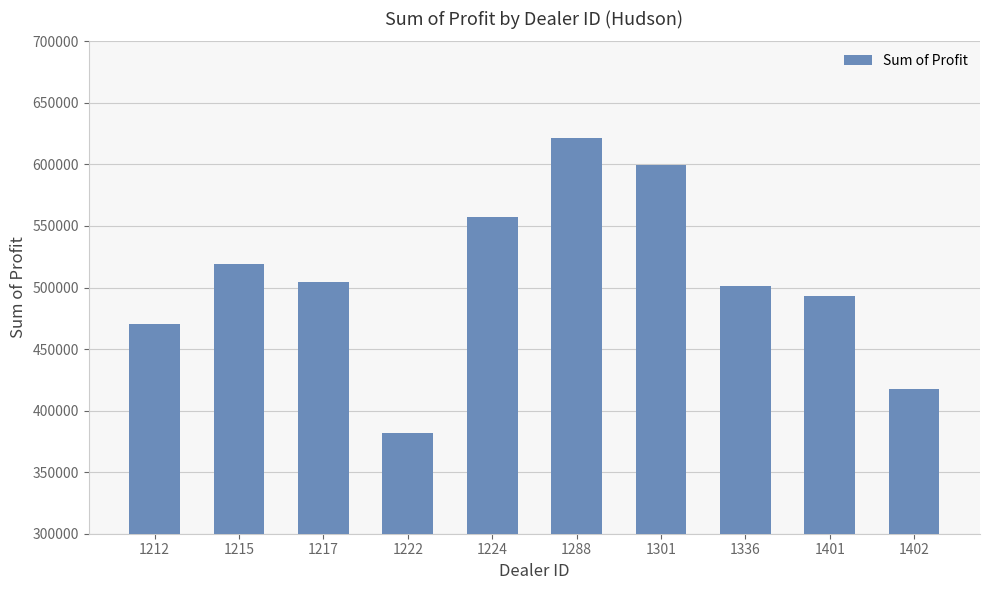

Does the chart contain any negative values?

No